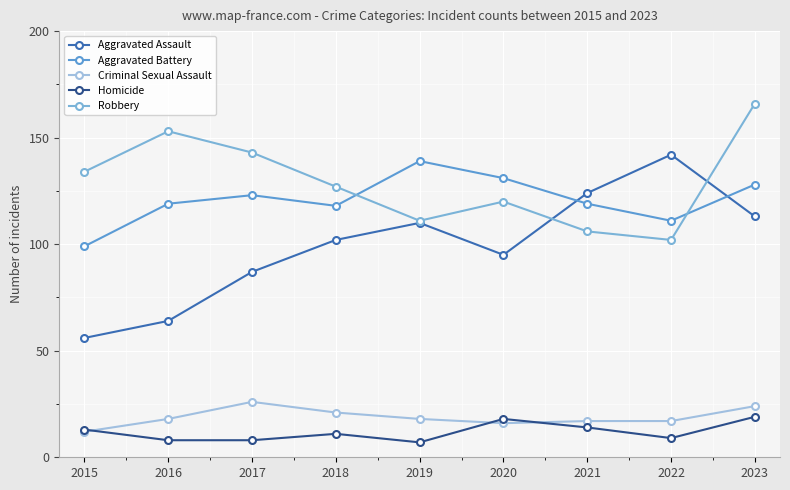

Is this an area chart (filled region under the line)?

No